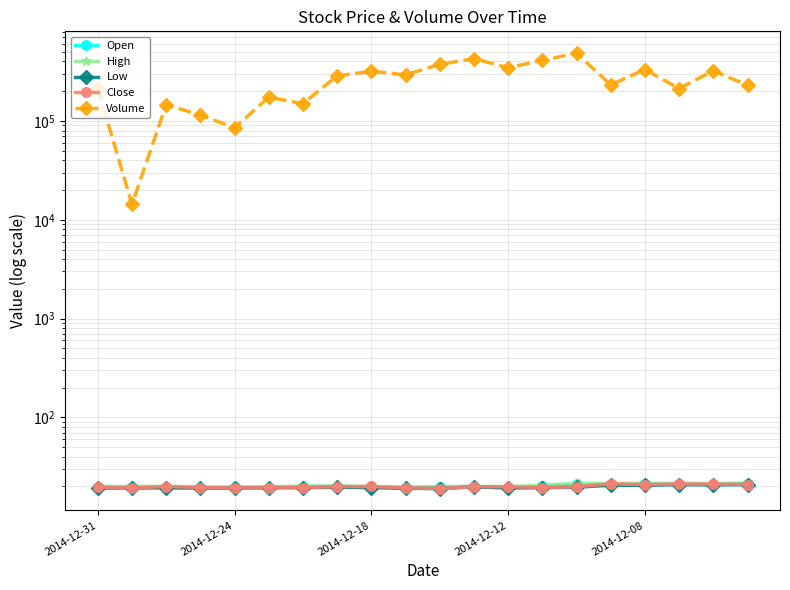

Does the chart display data point markers on the line(s)?

Yes